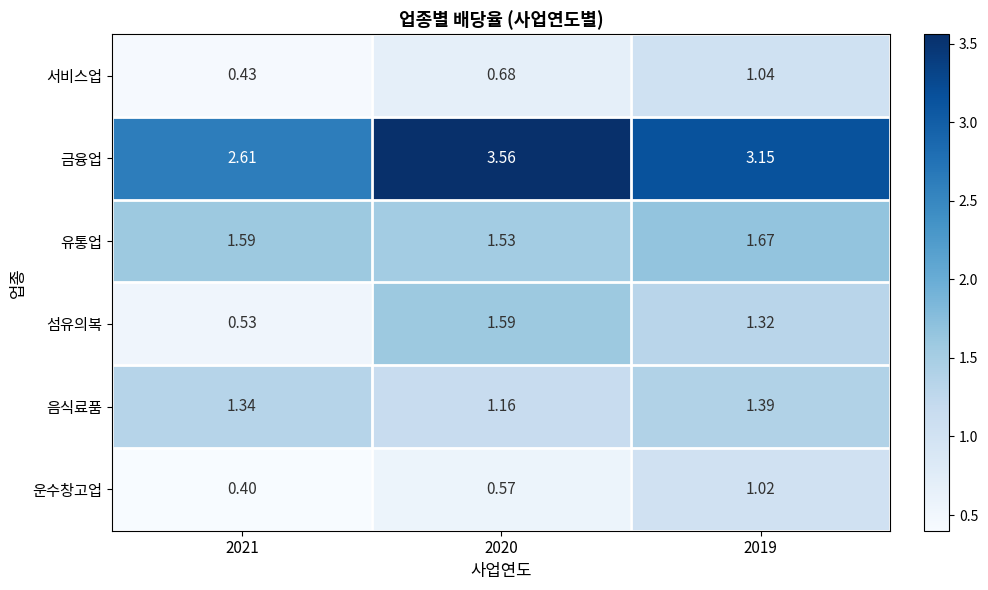

Between 2021 and 2020, which series saw the biggest shift?

섬유의복